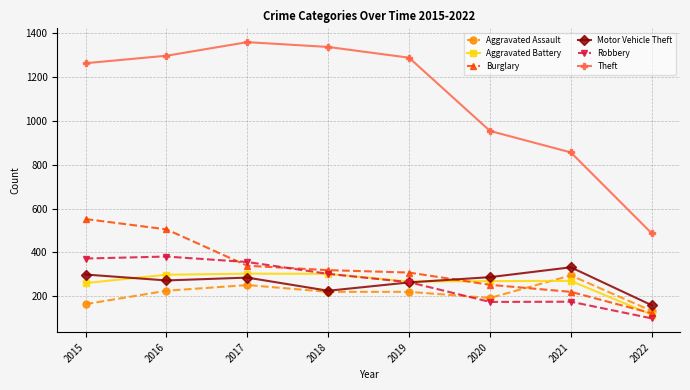

Does the chart have visible grid lines?

Yes